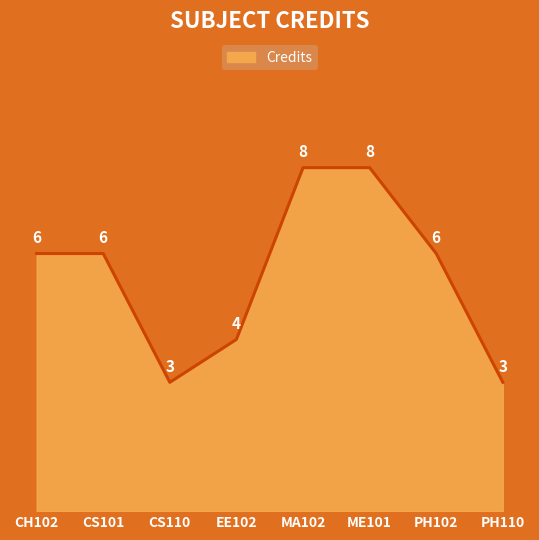

What is the difference between the maximum and minimum values?

5